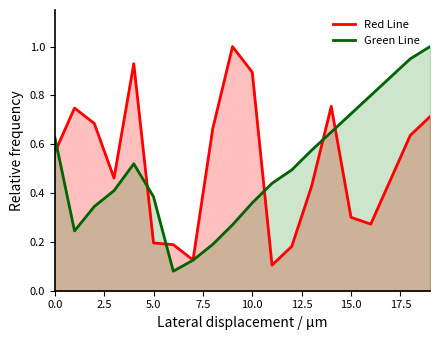

What is the total value across all series at 0.0?

1.2